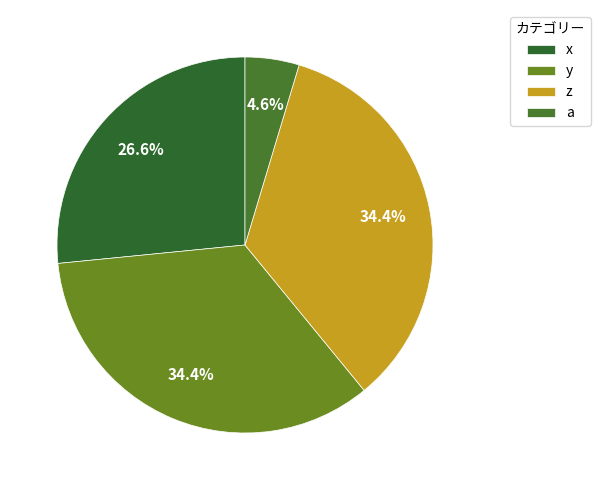

Rank the categories by value from highest to lowest.

z, y, x, a